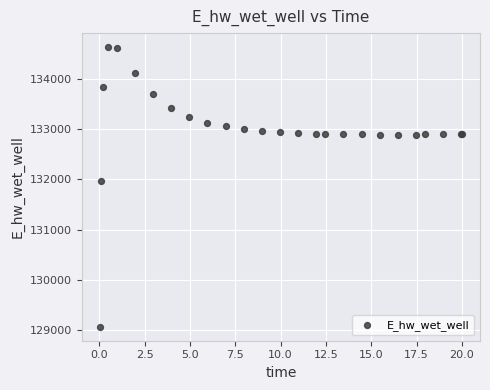

What Y value in the scatter plot is closest to 131849?

131970.1